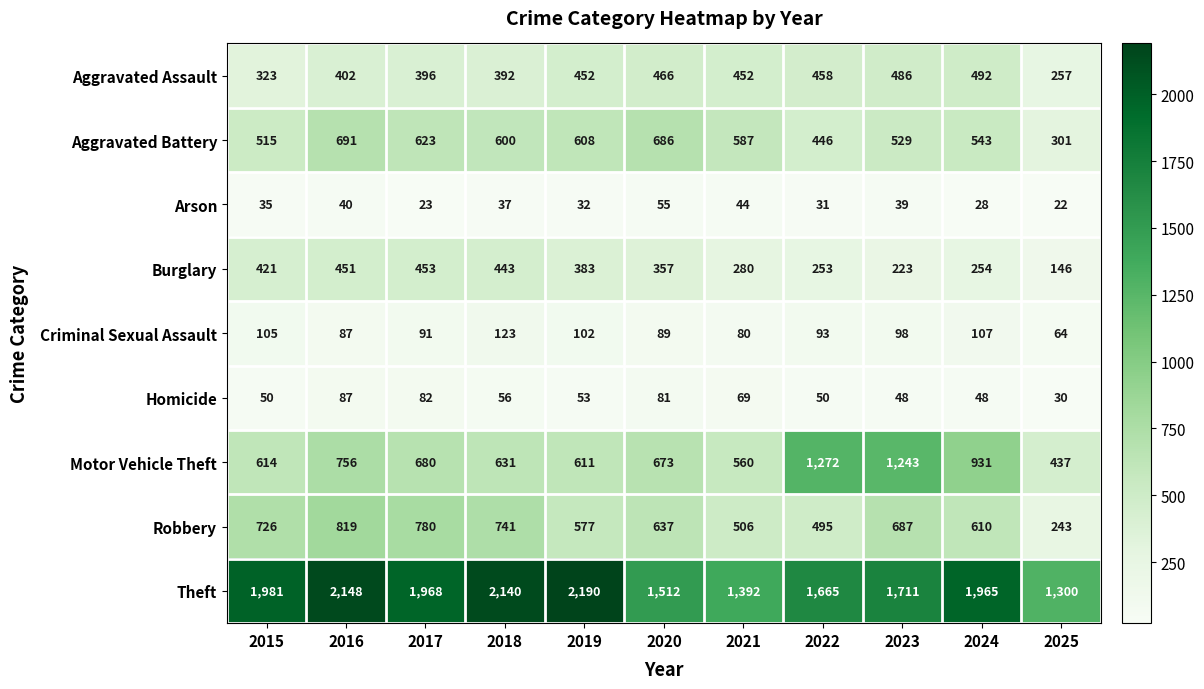

Where is Criminal Sexual Assault nearest to the value 93?

2022